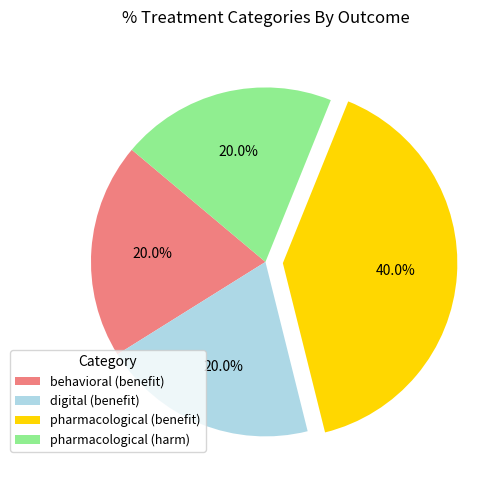

Combined, do pharmacological (benefit) and pharmacological (harm) account for over 50%?

Yes